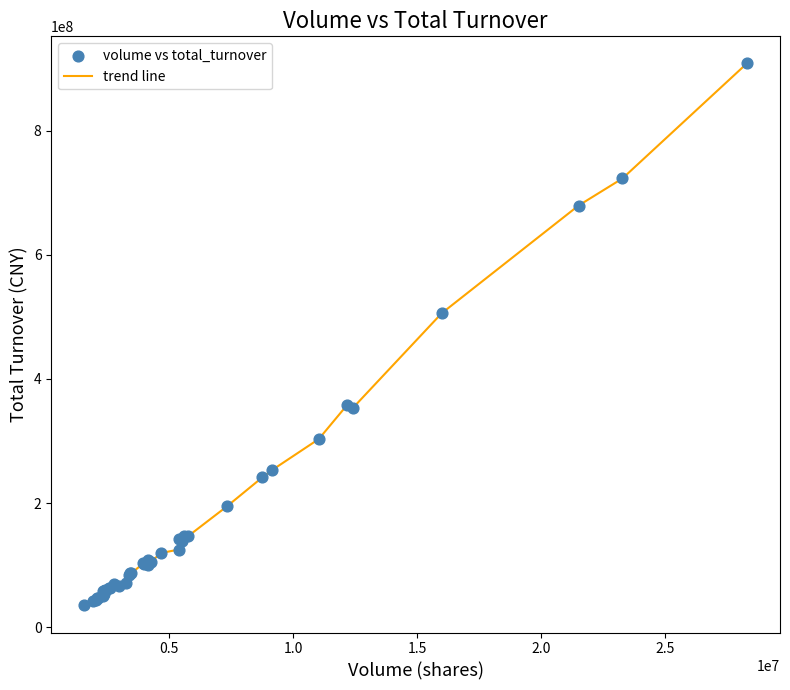

What is the minimum value shown in the chart?

35055403.0